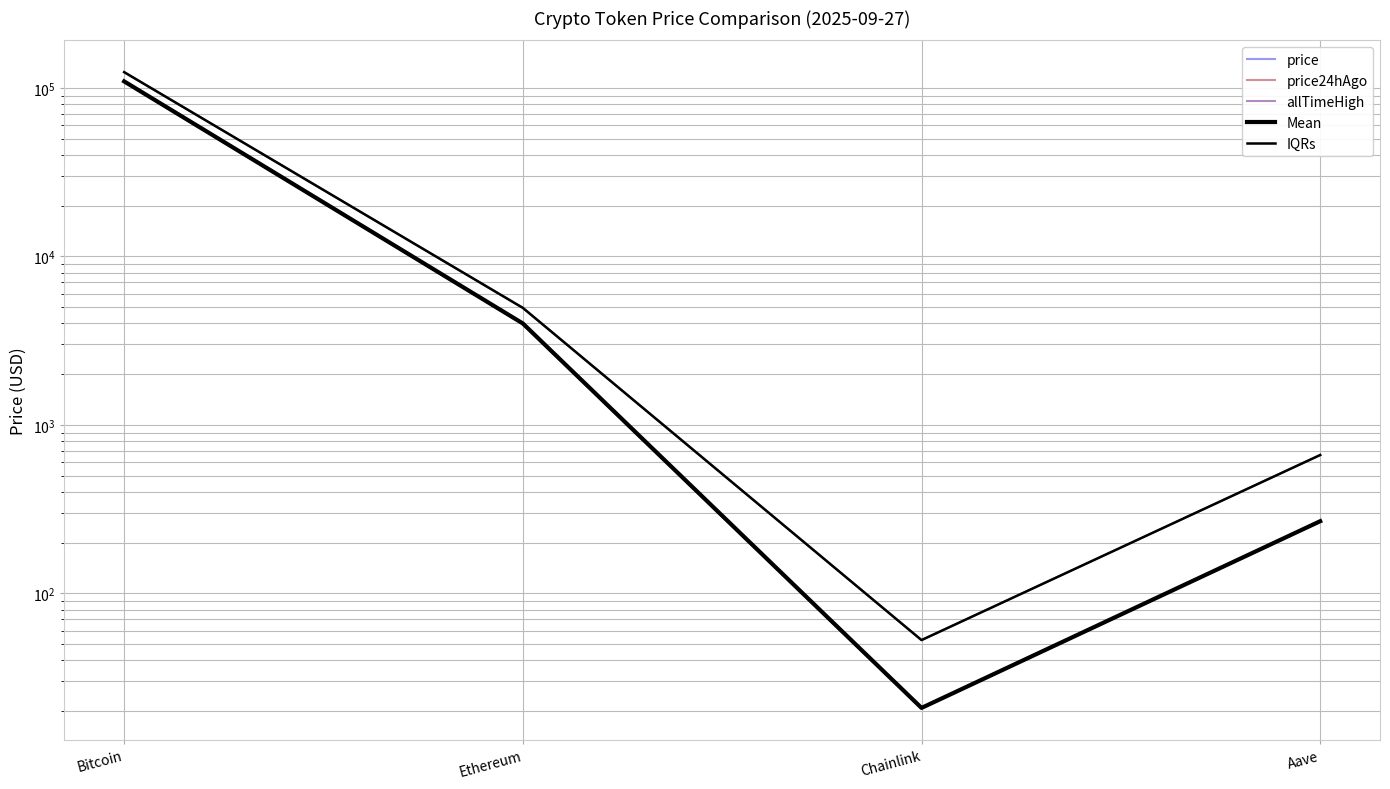

What is the approximate value of Mean at Ethereum?

3997.1